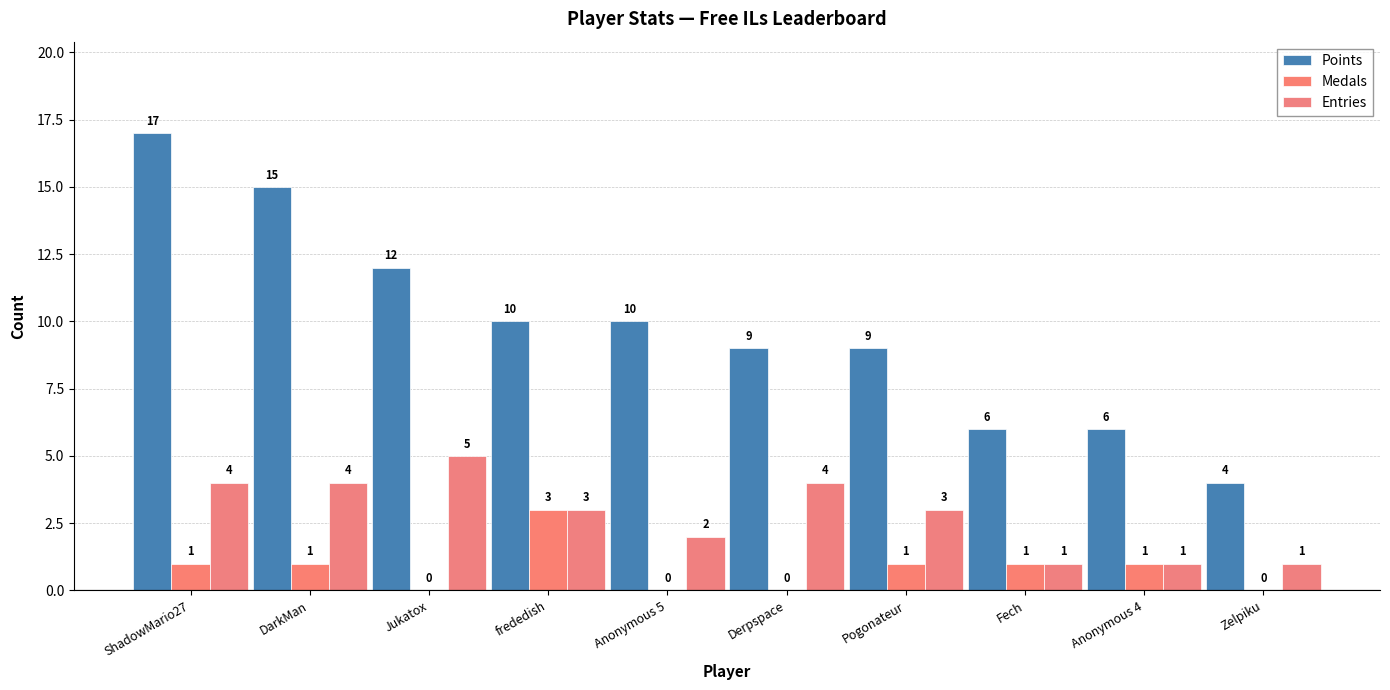

What position from the right is Derpspace?

5